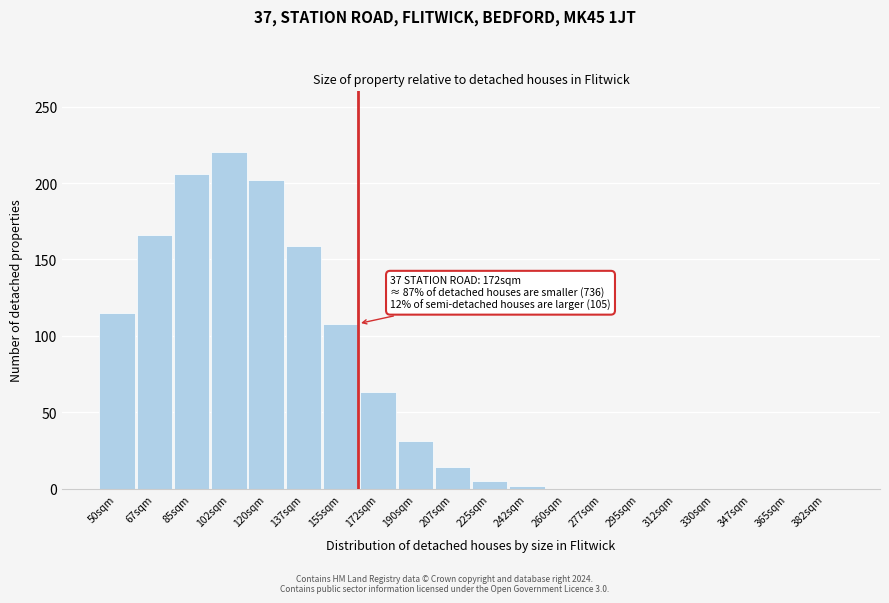

Reading left to right, extract all data points from this chart.

50sqm=115	67sqm=166	85sqm=206	102sqm=220	120sqm=202	137sqm=159	155sqm=108	172sqm=63	190sqm=31	207sqm=14	225sqm=5	242sqm=2	260sqm=0	277sqm=0	295sqm=0	312sqm=0	330sqm=0	347sqm=0	365sqm=0	382sqm=0